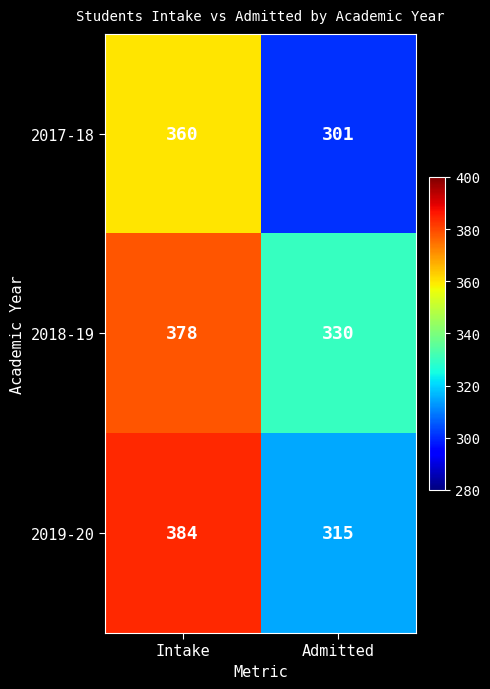

Reading right to left, what are all the values shown in this chart?

2017-18: 301	360
2018-19: 330	378
2019-20: 315	384